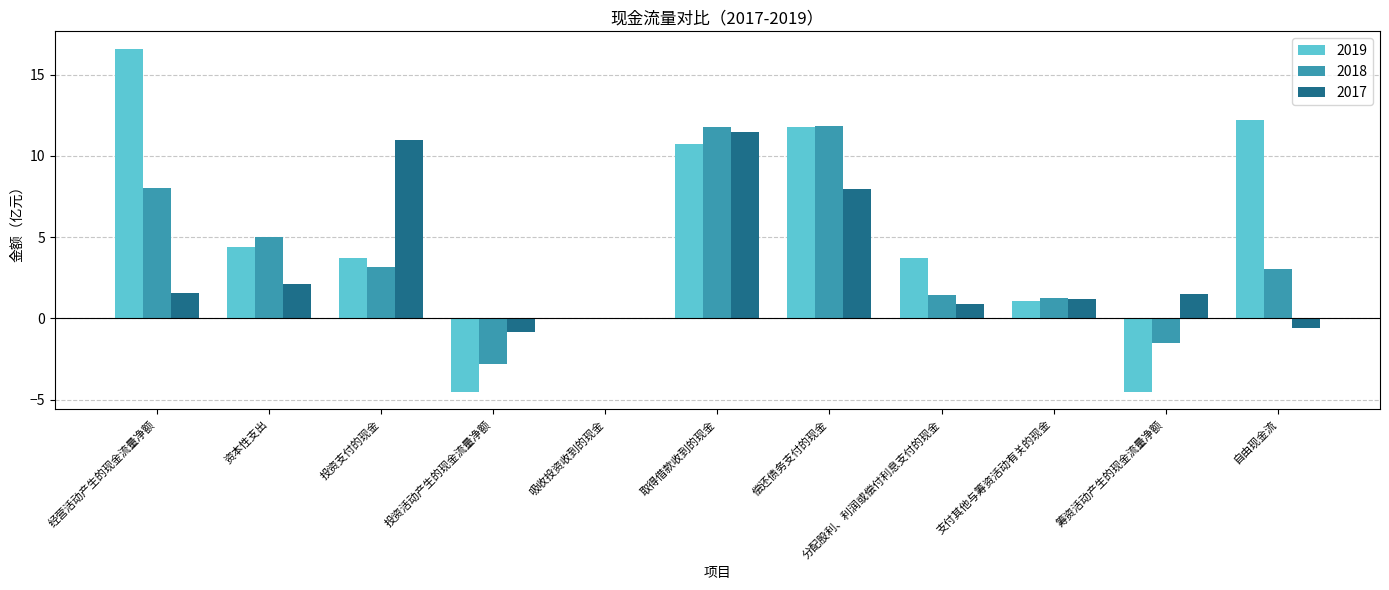

Does the chart contain stacked bars?

No